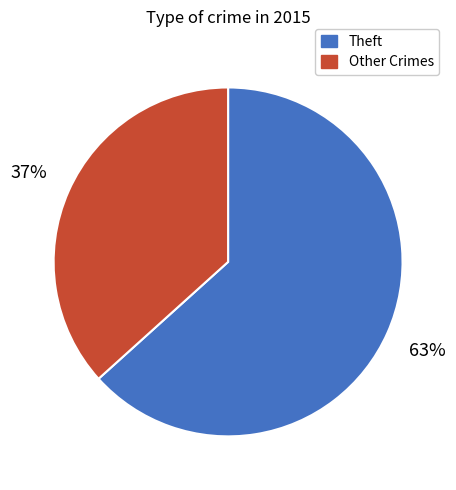

Is there any slice that represents more than half of the pie?

Yes